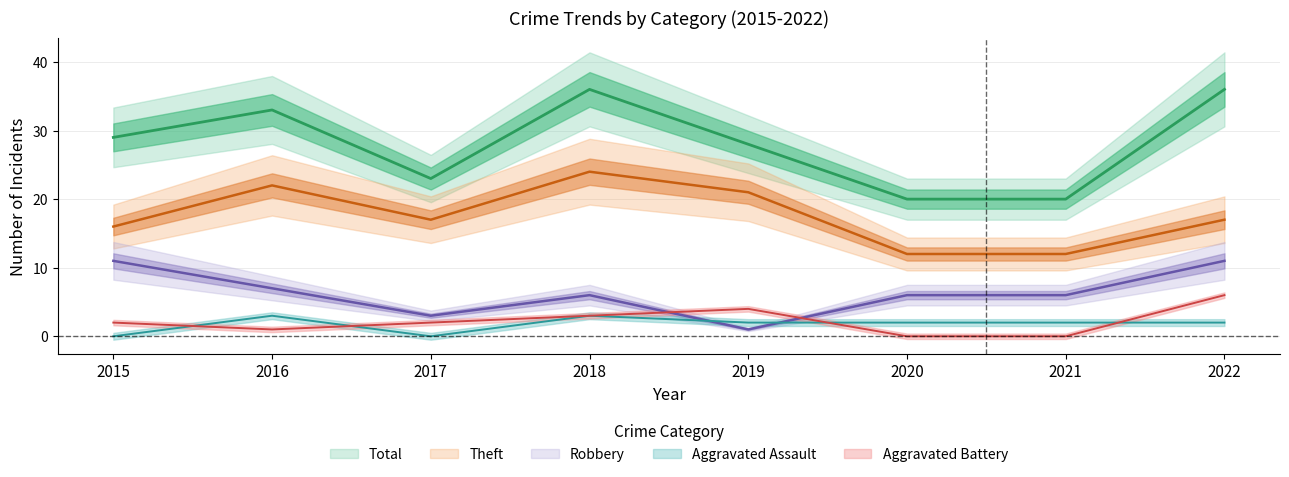

How many Aggravated Assault values are between 2 and 3?

6